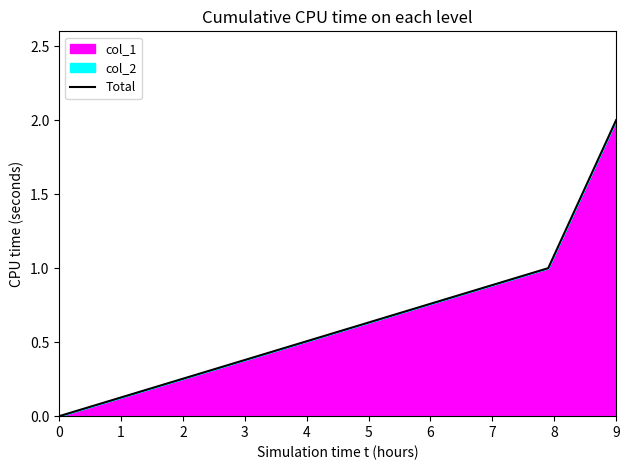

What is the difference between the maximum and minimum values?

2